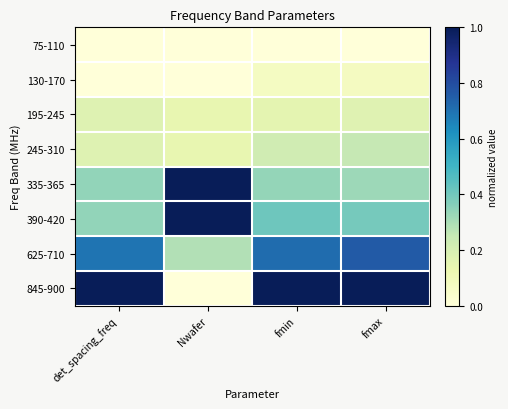

Reading left to right, transcribe all the data shown in this chart.

75-110: det_spacing_freq=0.0	Nwafer=0.0	fmin=0.0	fmax=0.0
130-170: det_spacing_freq=0.0	Nwafer=0.0	fmin=0.1	fmax=0.1
195-245: det_spacing_freq=0.2	Nwafer=0.1	fmin=0.2	fmax=0.2
245-310: det_spacing_freq=0.2	Nwafer=0.1	fmin=0.2	fmax=0.3
335-365: det_spacing_freq=0.3	Nwafer=1.0	fmin=0.3	fmax=0.3
390-420: det_spacing_freq=0.3	Nwafer=1.0	fmin=0.4	fmax=0.4
625-710: det_spacing_freq=0.7	Nwafer=0.3	fmin=0.7	fmax=0.8
845-900: det_spacing_freq=1.0	Nwafer=0.0	fmin=1.0	fmax=1.0